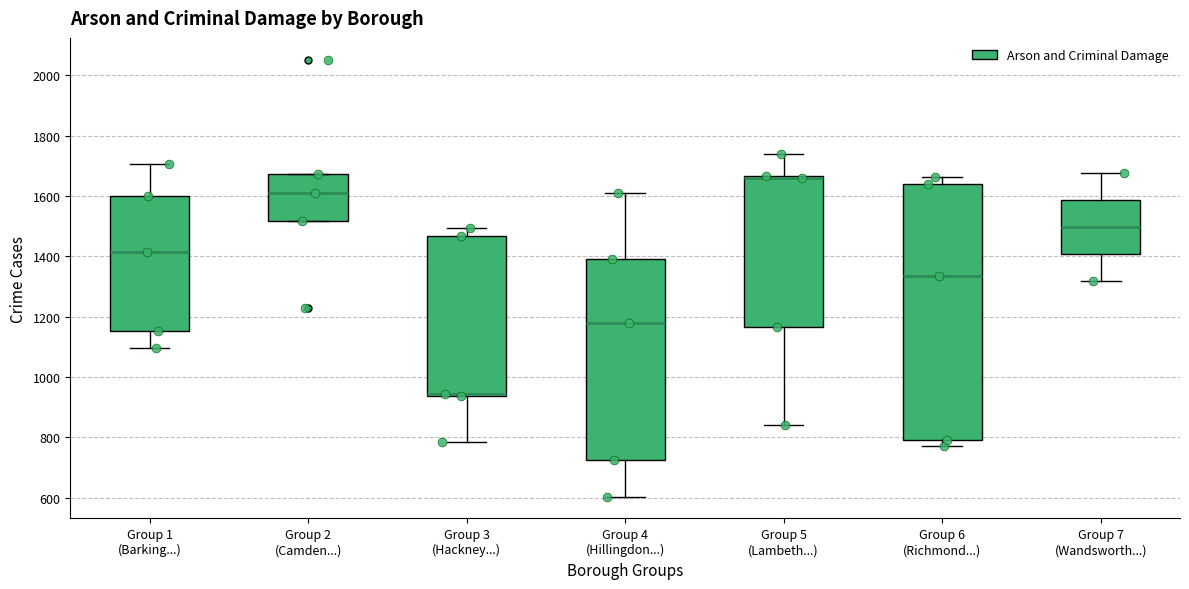

Reading left to right, transcribe this box plot: for each box, give where its median line is, the range the box spans, and where its two whiskers end, as read against the y-axis. The values are not printed on the chart, so give them approximately, as read against the axis.

Group 1 (Barking...): median 1420, box 1160 to 1600, whiskers 1100 to 1700
Group 2 (Camden...): median 1620, box 1520 to 1680, whiskers 1520 to 1680
Group 3 (Hackney...): median 940 (just above the box's lower edge), box 940 to 1460, whiskers 780 to 1500
Group 4 (Hillingdon...): median 1180, box 720 to 1400, whiskers 600 to 1600
Group 5 (Lambeth...): median 1660 (drawn on the box's upper edge), box 1160 to 1660, whiskers 840 to 1740
Group 6 (Richmond...): median 1340, box 800 to 1640, whiskers 780 to 1660
Group 7 (Wandsworth...): median 1500, box 1400 to 1580, whiskers 1320 to 1680